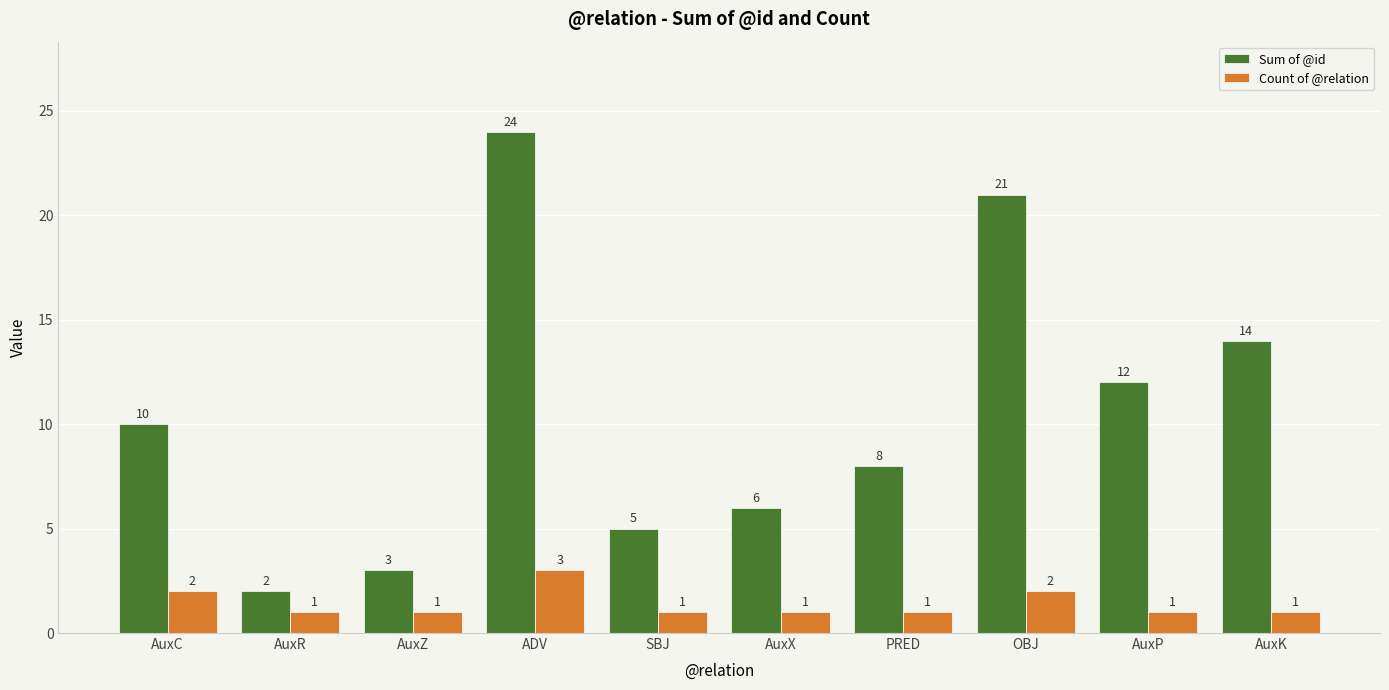

True or false: Sum of @id has a value of 24 at ADV.

True